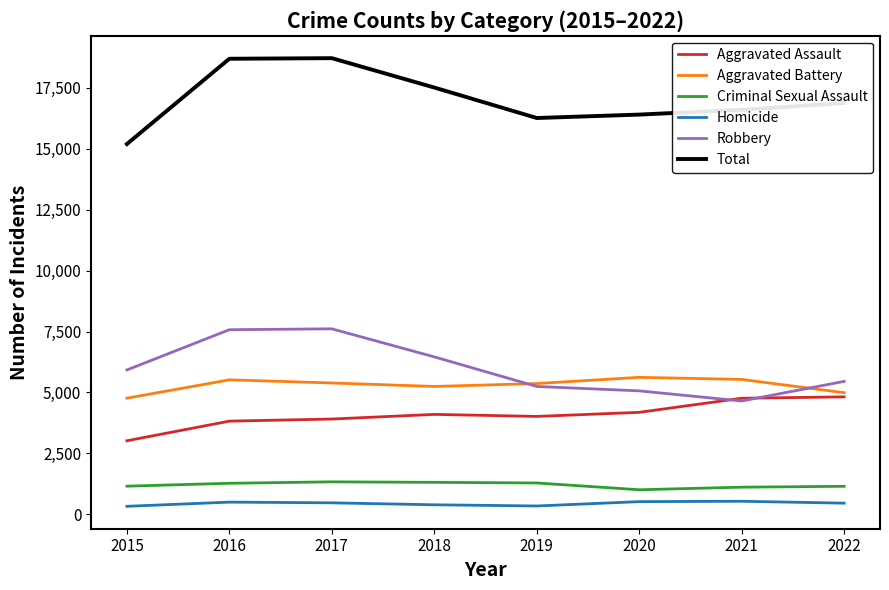

True or false: Criminal Sexual Assault and Homicide intersect in this chart.

False